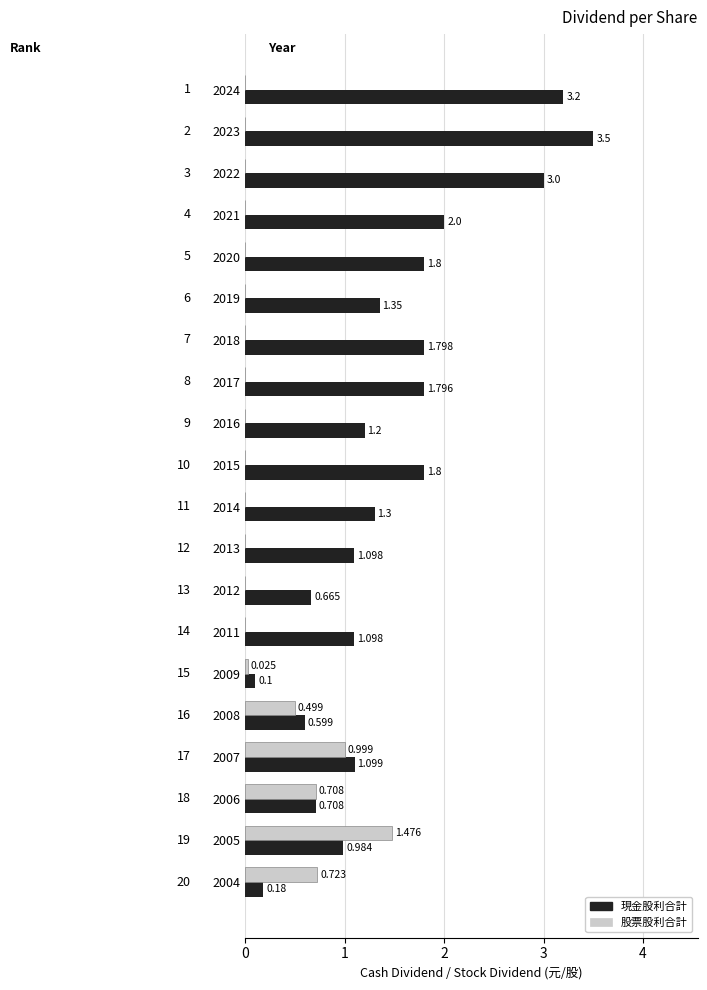

Which series has the largest total across all categories?

現金股利合計